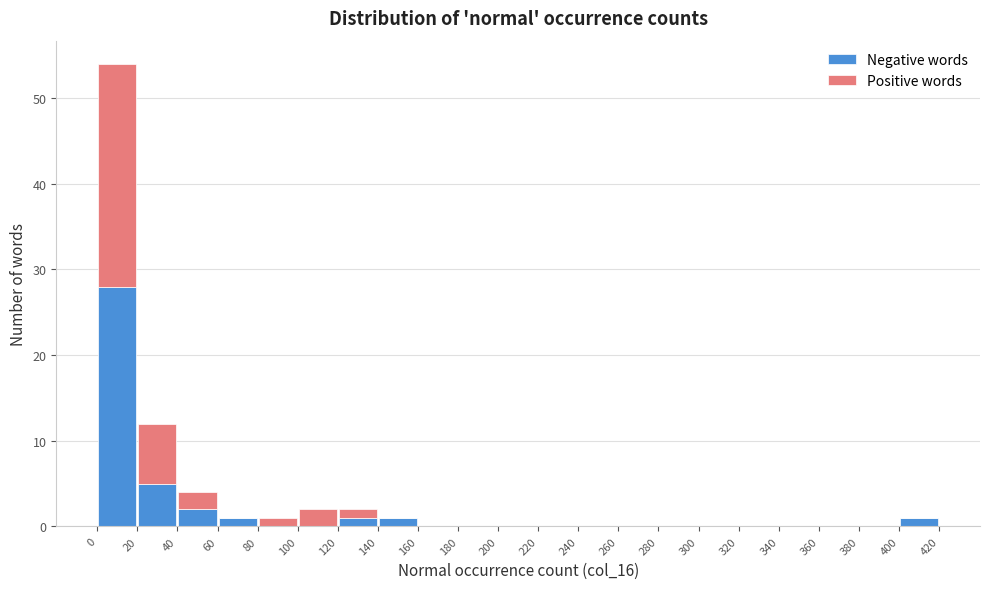

Reading left to right, list every stacked bar in this chart as the range it spans on the x-axis followed by its total height. The values are not printed on the chart, so give them approximately, as read against the axis.

0 to 20: 54
20 to 40: 12
40 to 60: 4
60 to 80: 1
80 to 100: 1
100 to 120: 2
120 to 140: 2
140 to 160: 1
160 to 180: 0
180 to 200: 0
200 to 220: 0
220 to 240: 0
240 to 260: 0
260 to 280: 0
280 to 300: 0
300 to 320: 0
320 to 340: 0
340 to 360: 0
360 to 380: 0
380 to 400: 0
400 to 420: 1